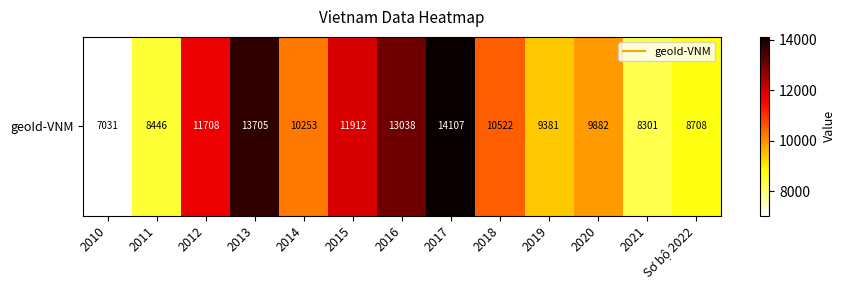

At which label does the data first exceed 10253?

2012